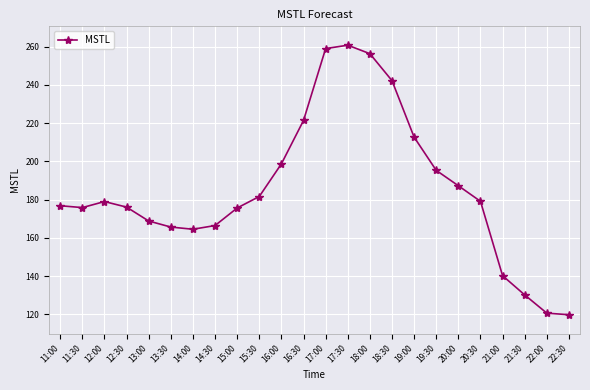

How many lines are shown in the chart?

1